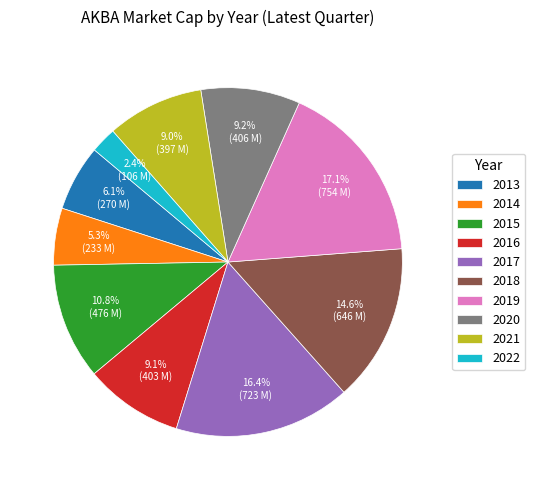

To the nearest percent, what percentage of the pie is 2014?

5%